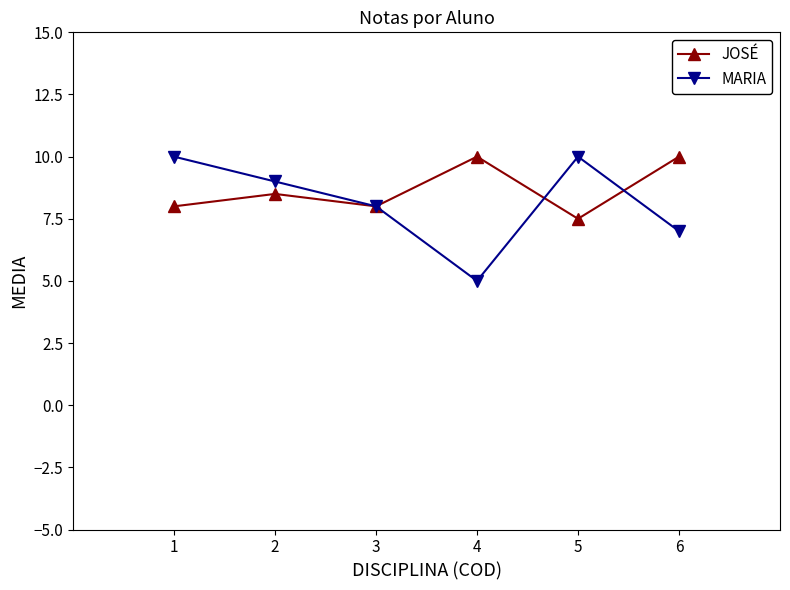

True or false: JOSÉ and MARIA cross at least once.

True